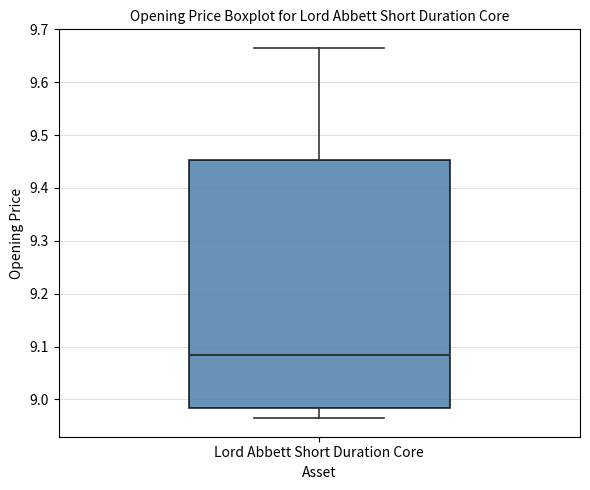

Read this box plot against the y-axis: the position of the median line, the range covered by the box, and the ends of both whiskers. The values are not printed on the chart, so give them approximately, as read against the axis.

median 9.08, box 8.98 to 9.45, whiskers 8.96 to 9.66